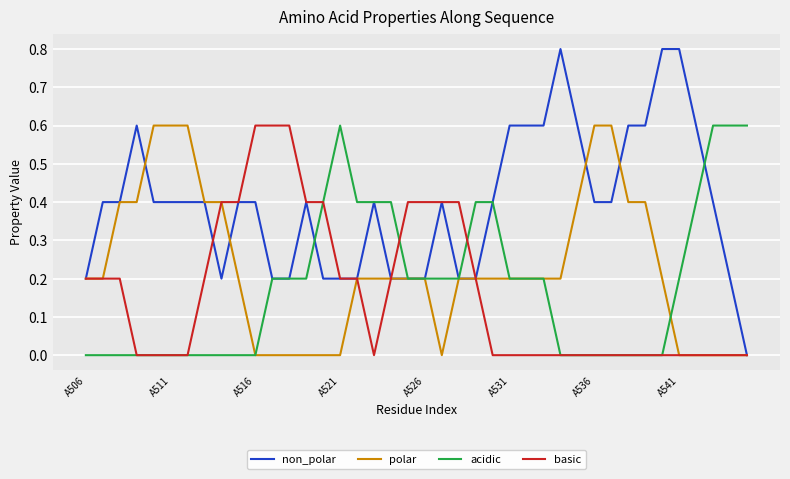

Which series has the largest total across all categories?

non_polar